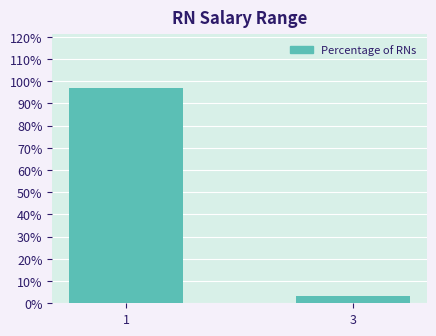

Reading left to right, transcribe all the data shown in this chart.

1=96.9	3=3.1